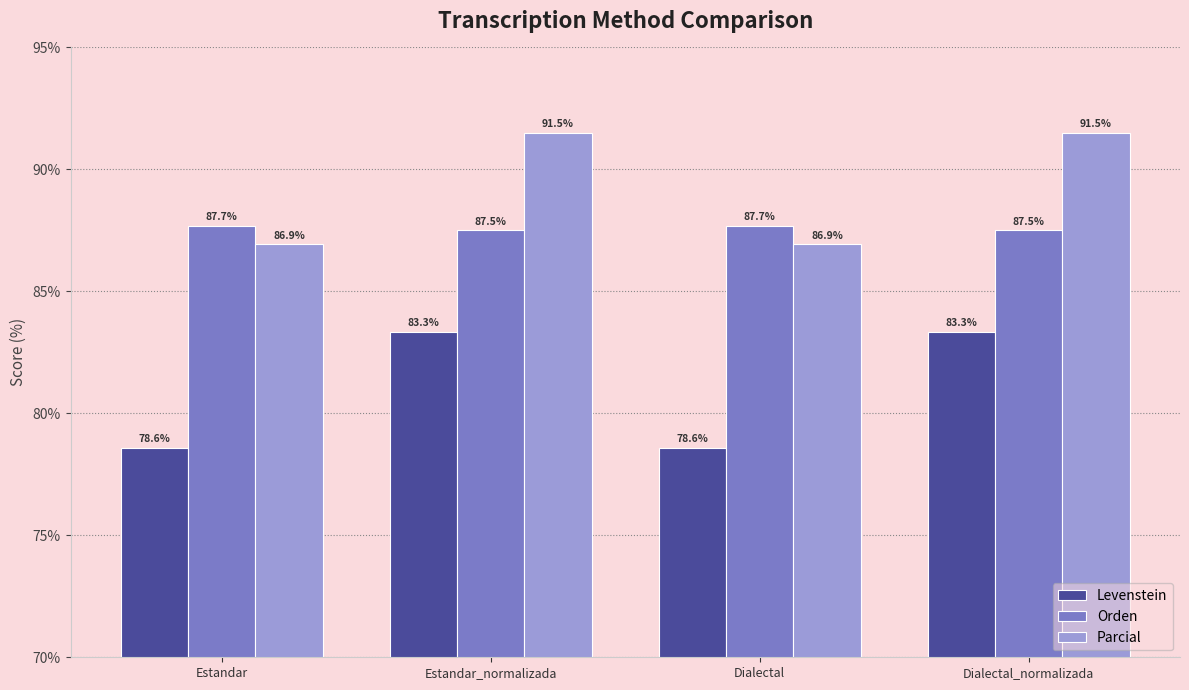

What is the label of the 1st bar from the left?

Estandar